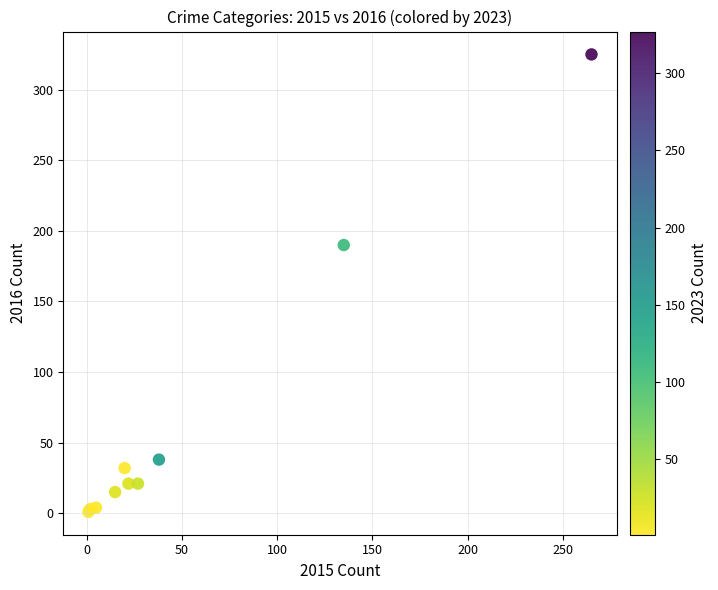

What Y value in the scatter plot is closest to 163?

190